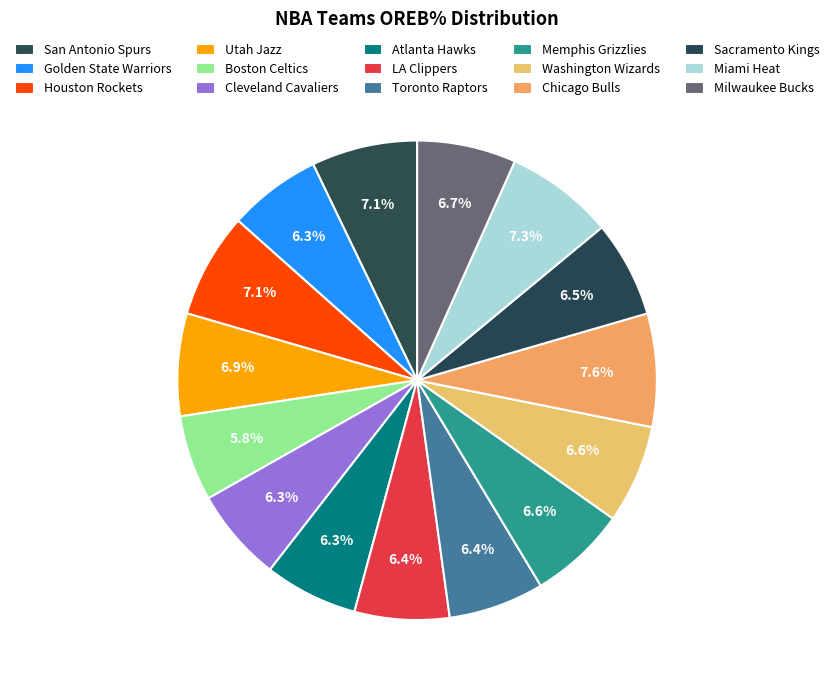

Does Boston Celtics represent more than half of the total?

No